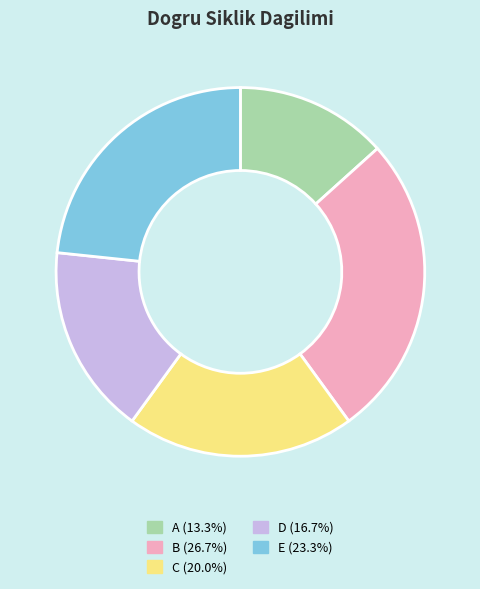

Is it true that E is 23% of the pie?

True